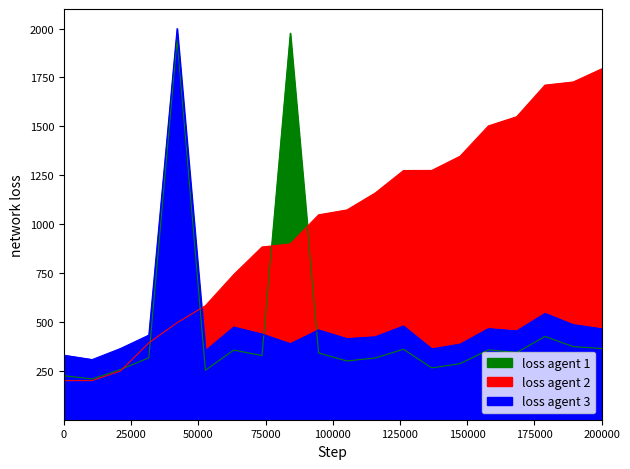

How many times do loss agent 3 and loss agent 2 cross each other?

1